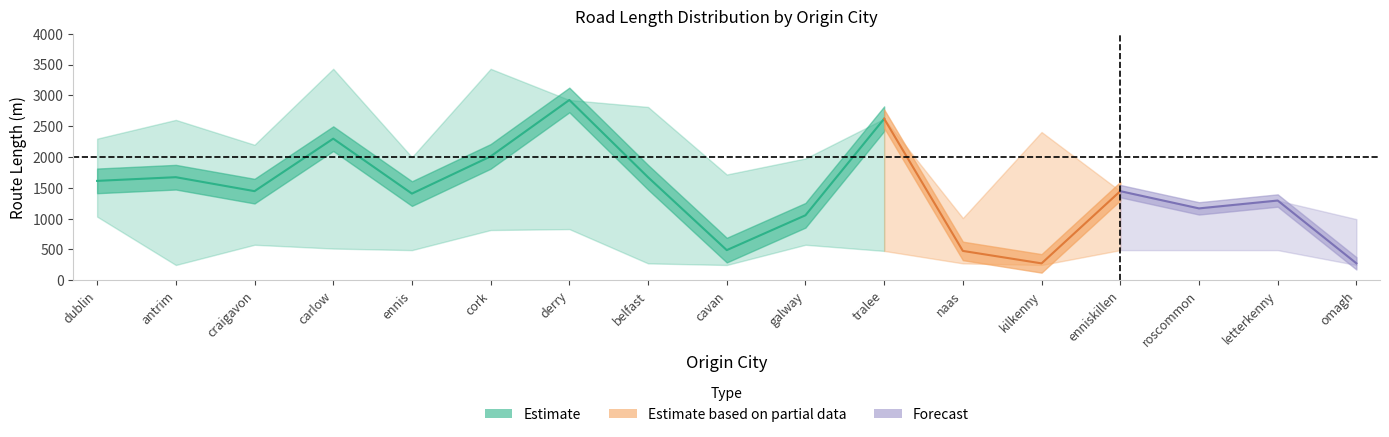

Does the chart have visible grid lines?

No